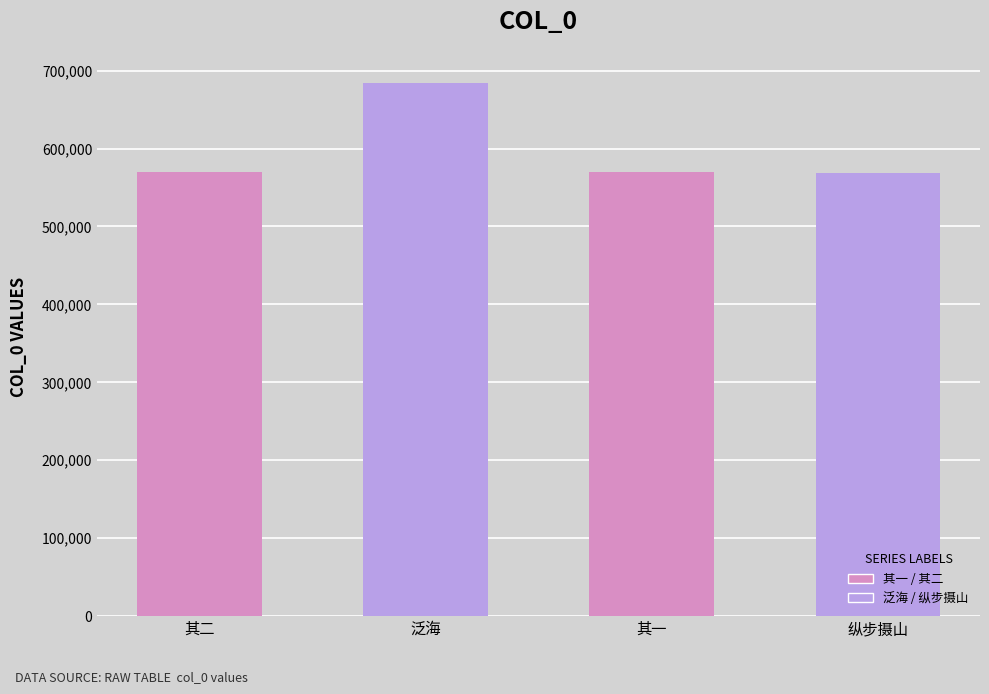

What is the change in value from 泛海 to 其一?

-113732